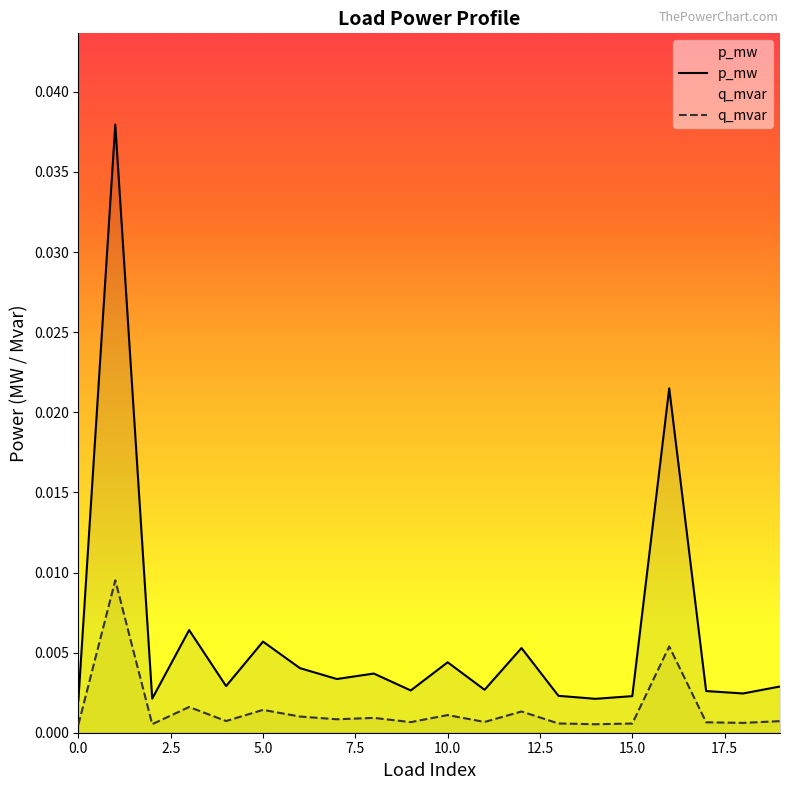

Does the chart have visible grid lines?

No